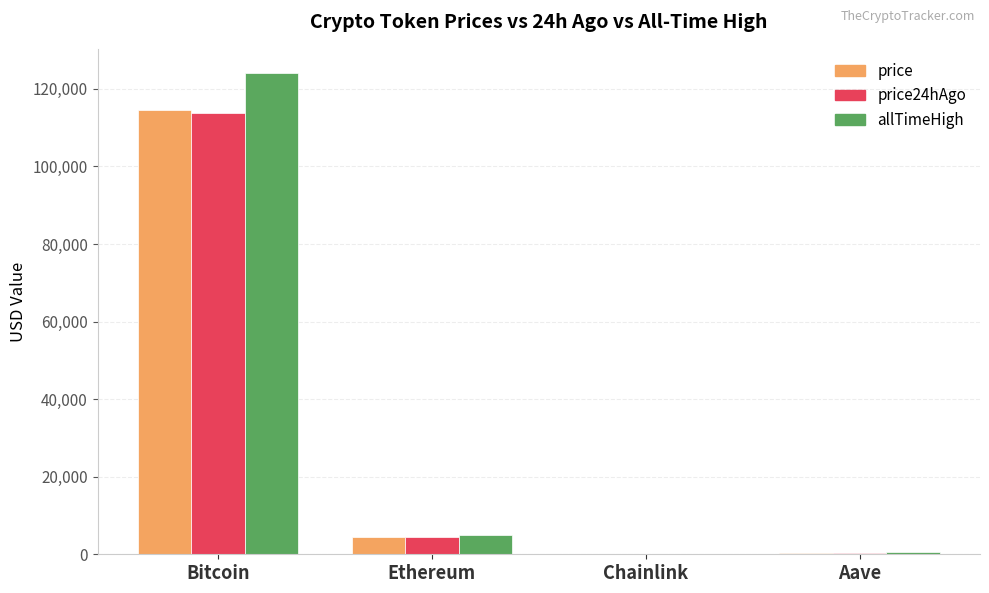

Is the value of allTimeHigh at Bitcoin greater than the value of price at Aave?

Yes